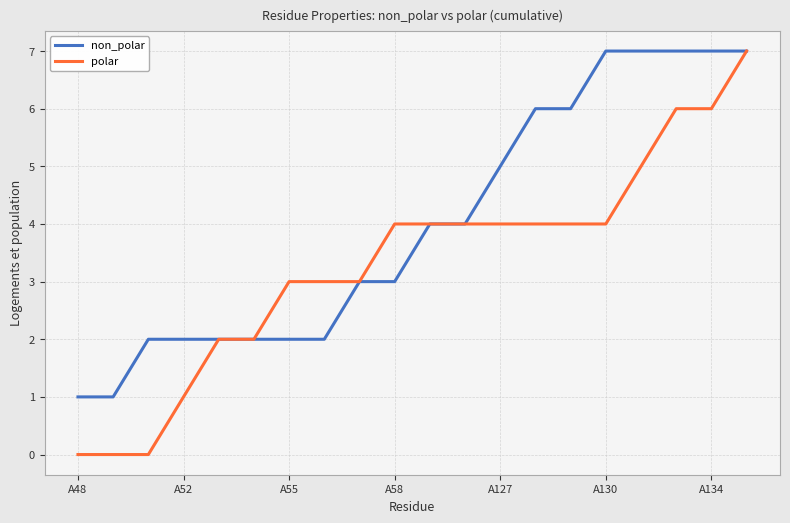

What is the value of the non_polar point at the 17th from the left?

7